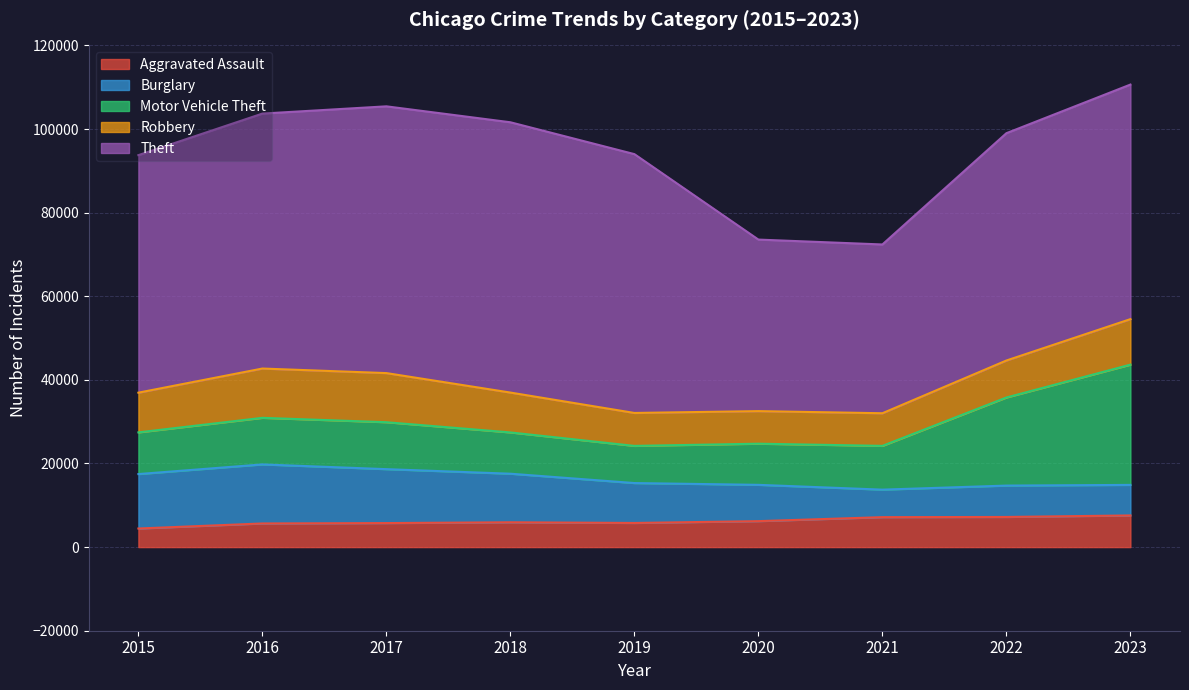

How many interior local valleys does the Burglary series have?

1